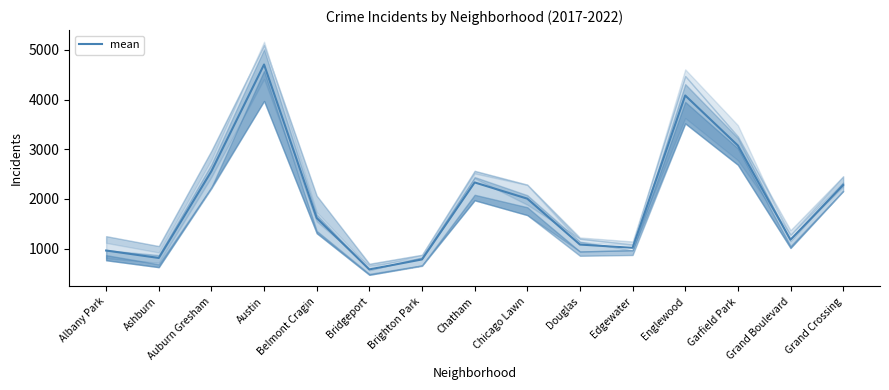

What is the average value?

1938.6